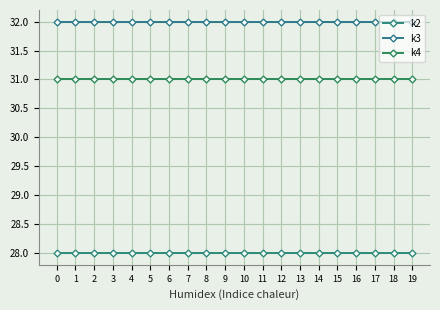

Rank the series by their maximum value, from highest to lowest.

k3, k4, k2